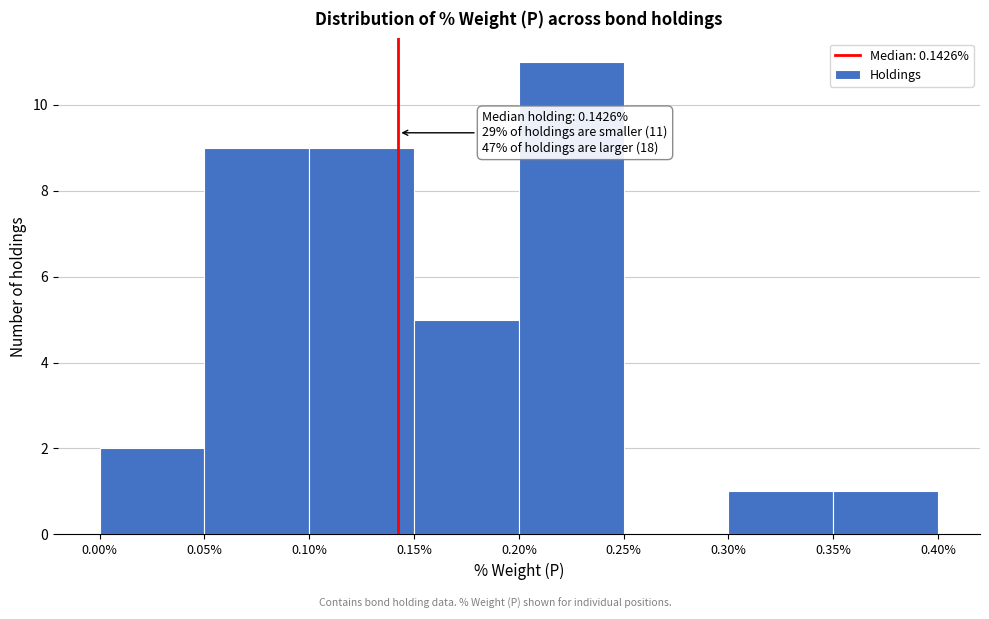

Over which range of the x-axis is the bar tallest?

0.20% to 0.25%